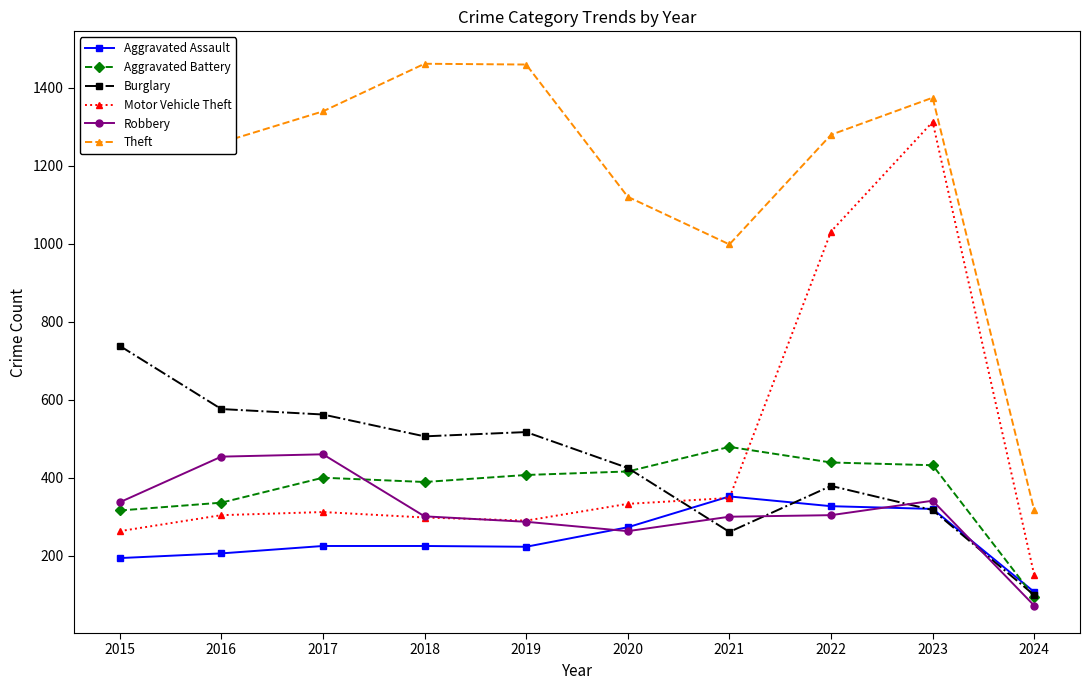

What is the sum of the Aggravated Battery values at 2016 and 2018?

725